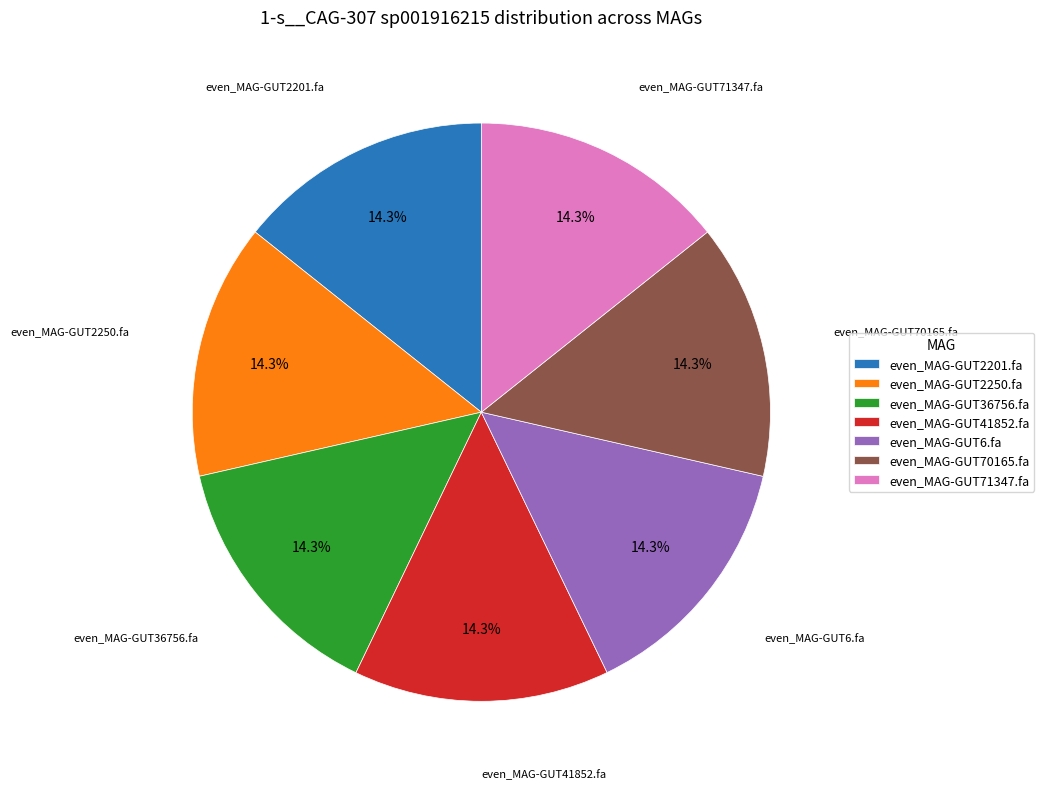

What percentage is NOT represented by even_MAG-GUT41852.fa?

85.7%